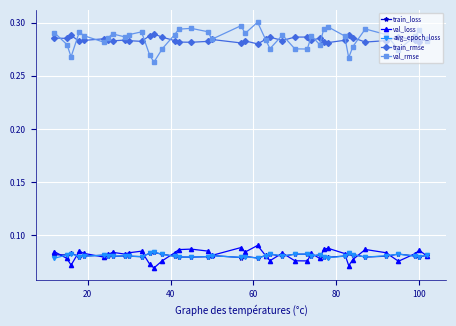

Count the avg_epoch_loss values in the range 0 to 1.

40